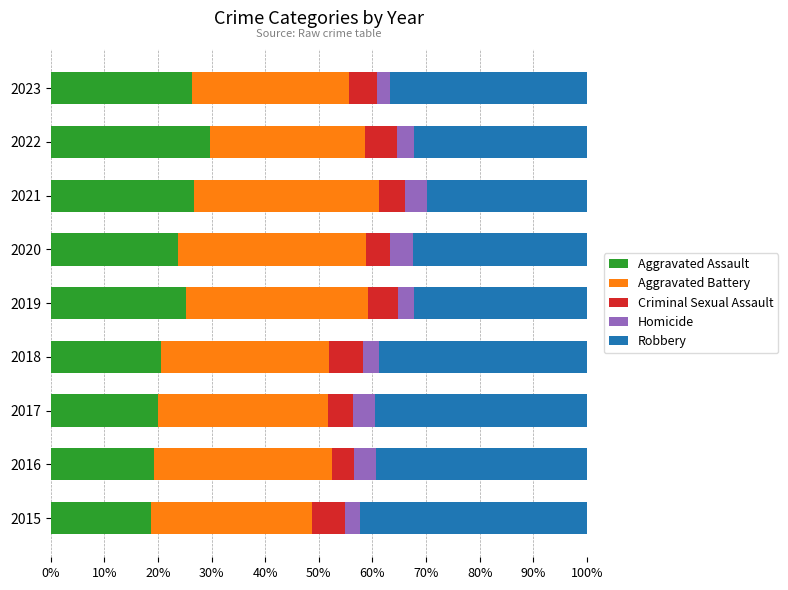

True or false: Aggravated Assault has a value of 41.8 at 2019.

False